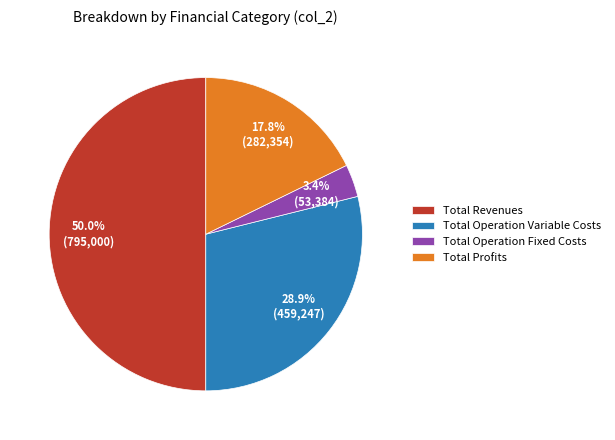

Which category accounts for the majority?

Total Revenues